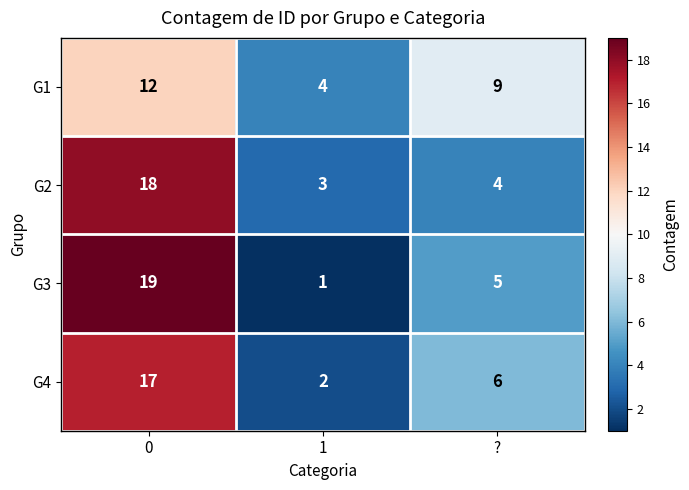

Reading left to right, transcribe all the data shown in this chart.

G1: 12	4	9
G2: 18	3	4
G3: 19	1	5
G4: 17	2	6